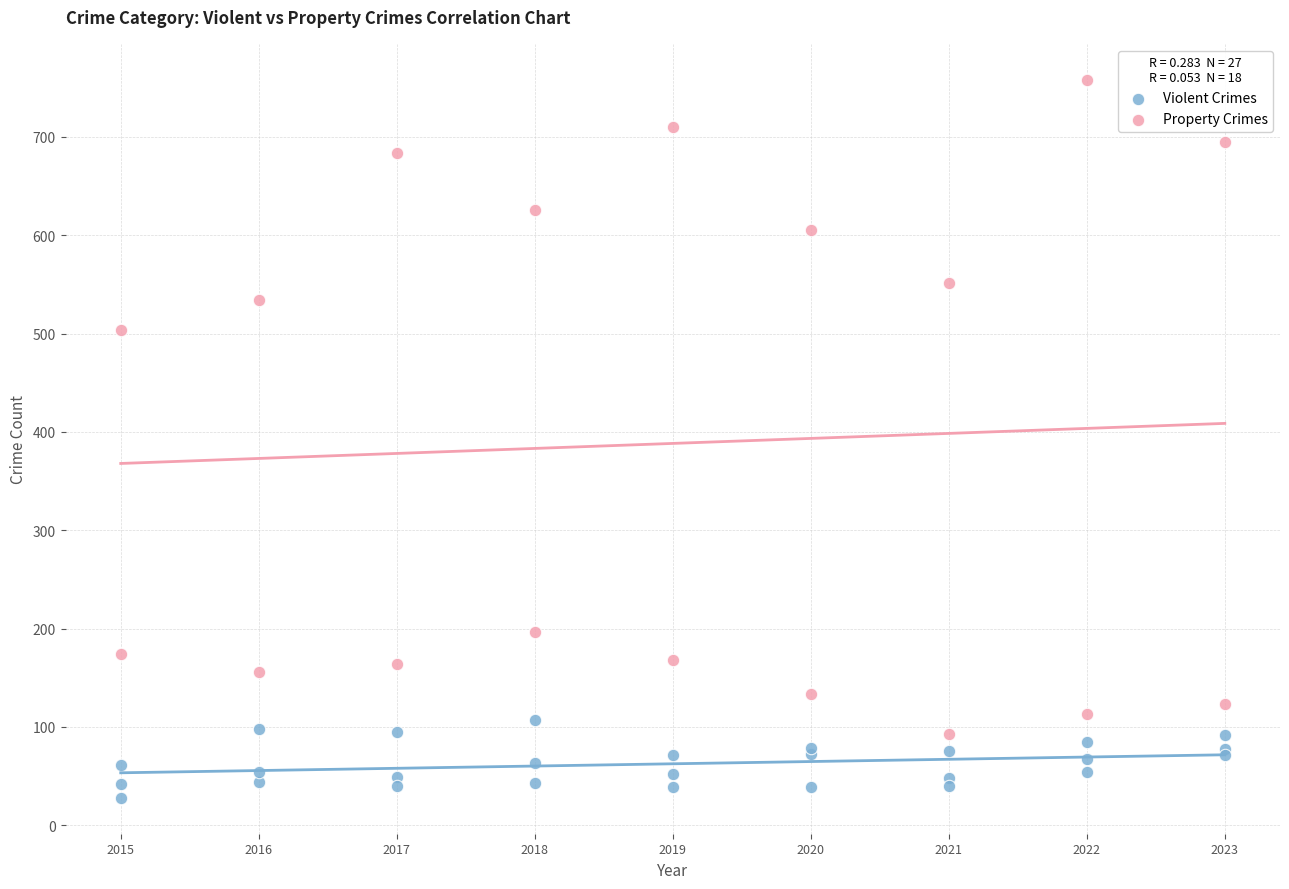

What are all the series names shown in the legend?

Violent Crimes, Property Crimes